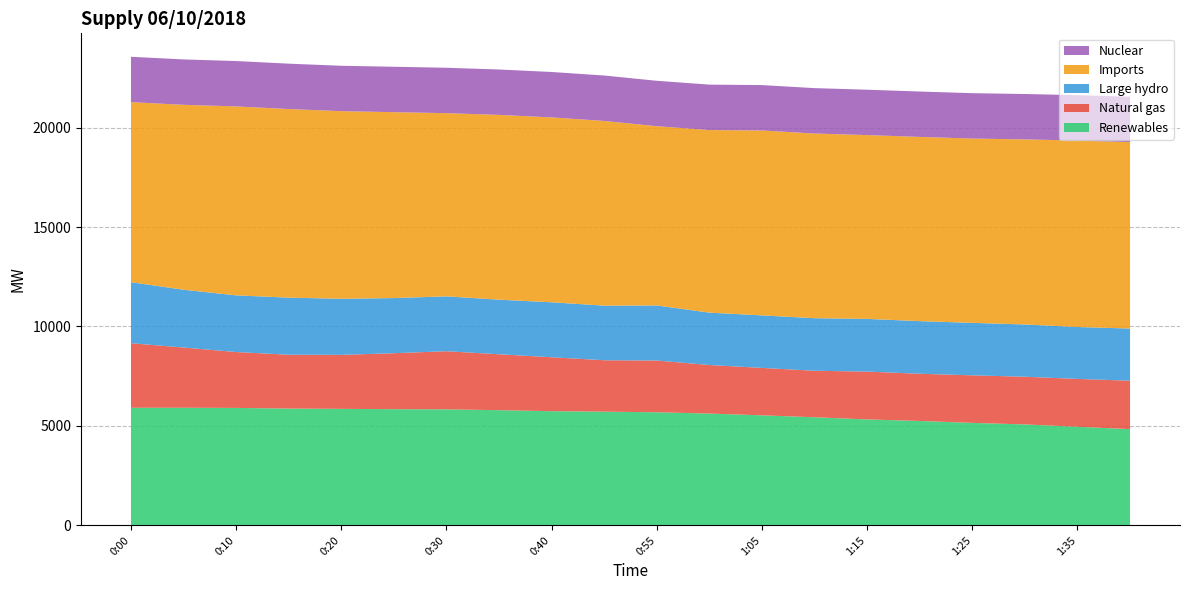

Reading left to right, what are all the values shown in this chart?

Renewables: 0:00=5913	0:05=5914	0:10=5906	0:15=5873	0:20=5858	0:25=5842	0:30=5833	0:35=5792	0:40=5742	0:45=5717	0:55=5687	1:00=5621	1:05=5532	1:10=5435	1:15=5327	1:20=5249	1:25=5153	1:30=5076	1:35=4956	1:40=4839
Natural gas: 0:00=3246	0:05=3027	0:10=2809	0:15=2707	0:20=2715	0:25=2814	0:30=2923	0:35=2811	0:40=2711	0:45=2585	0:55=2602	1:00=2442	1:05=2385	1:10=2339	1:15=2405	1:20=2374	1:25=2391	1:30=2397	1:35=2408	1:40=2434
Large hydro: 0:00=3069	0:05=2906	0:10=2850	0:15=2870	0:20=2820	0:25=2773	0:30=2758	0:35=2744	0:40=2764	0:45=2746	0:55=2768	1:00=2633	1:05=2641	1:10=2642	1:15=2650	1:20=2646	1:25=2639	1:30=2628	1:35=2609	1:40=2624
Imports: 0:00=9052	0:05=9299	0:10=9500	0:15=9483	0:20=9434	0:25=9347	0:30=9212	0:35=9292	0:40=9296	0:45=9287	0:55=9013	1:00=9181	1:05=9297	1:10=9287	1:15=9242	1:20=9263	1:25=9266	1:30=9306	1:35=9377	1:40=9372
Nuclear: 0:00=2282	0:05=2282	0:10=2282	0:15=2282	0:20=2282	0:25=2283	0:30=2283	0:35=2283	0:40=2283	0:45=2284	0:55=2284	1:00=2284	1:05=2283	1:10=2282	1:15=2281	1:20=2282	1:25=2282	1:30=2282	1:35=2282	1:40=2282